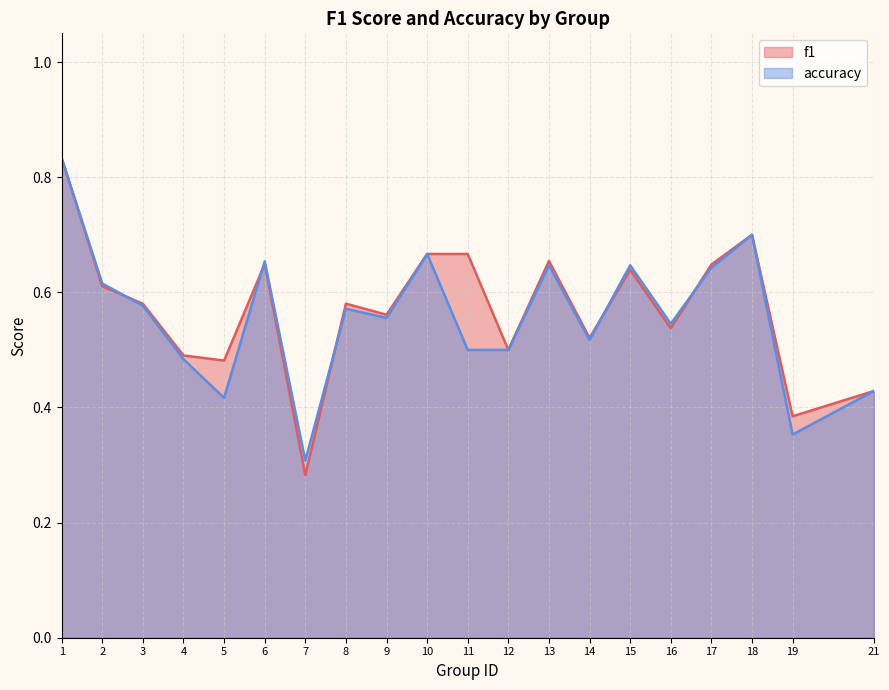

Is the value of f1 at 8 greater than the value of accuracy at 19?

Yes